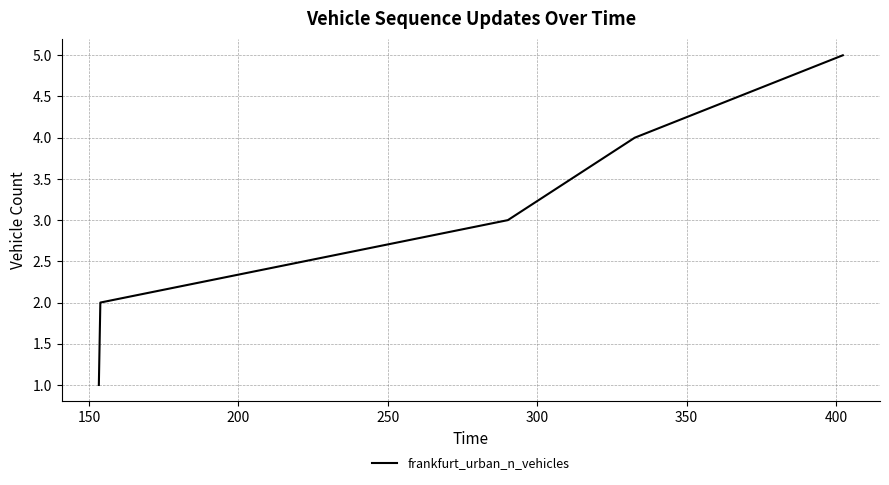

Is this an area chart (filled region under the line)?

No